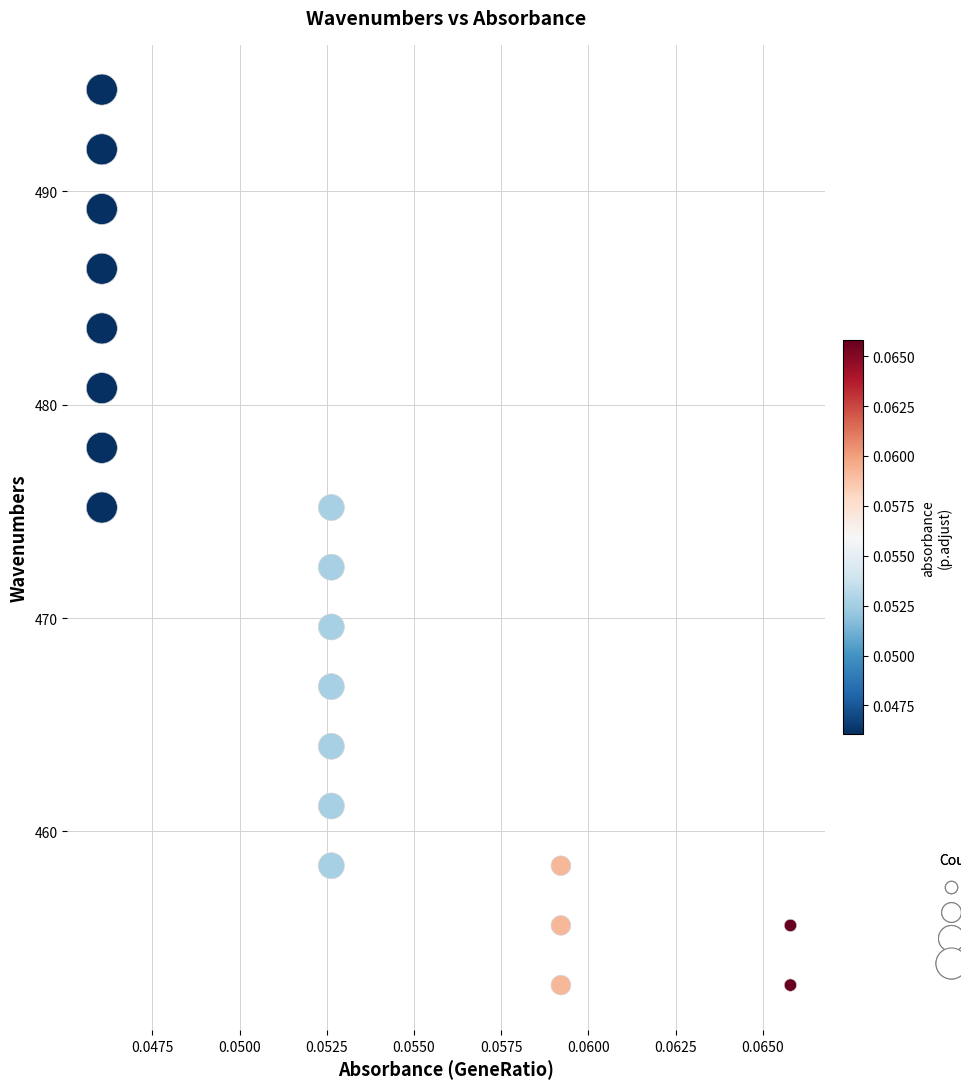

What Y value in the scatter plot is closest to 473?

472.4